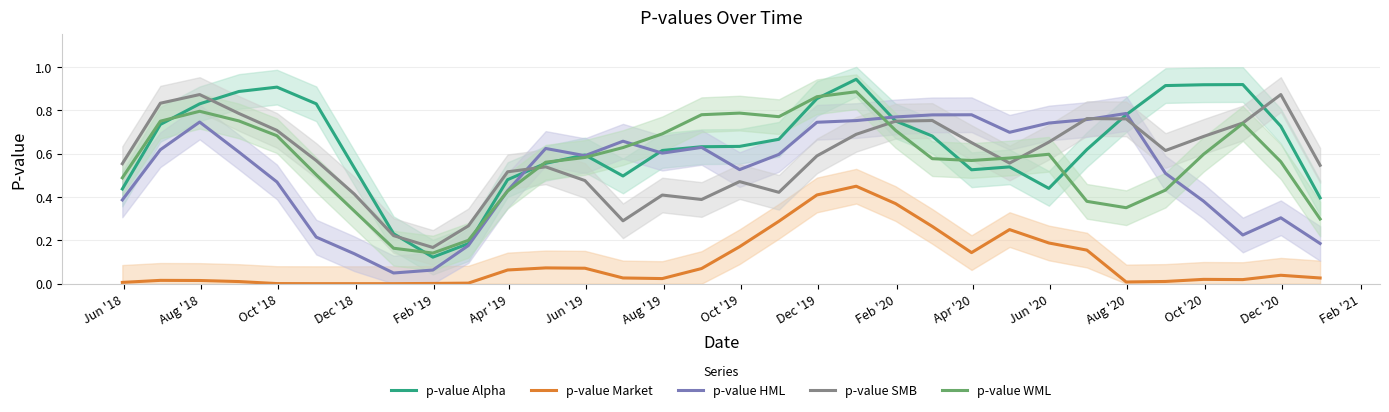

True or false: p-value Alpha has more than 1 points higher than both neighbors.

True